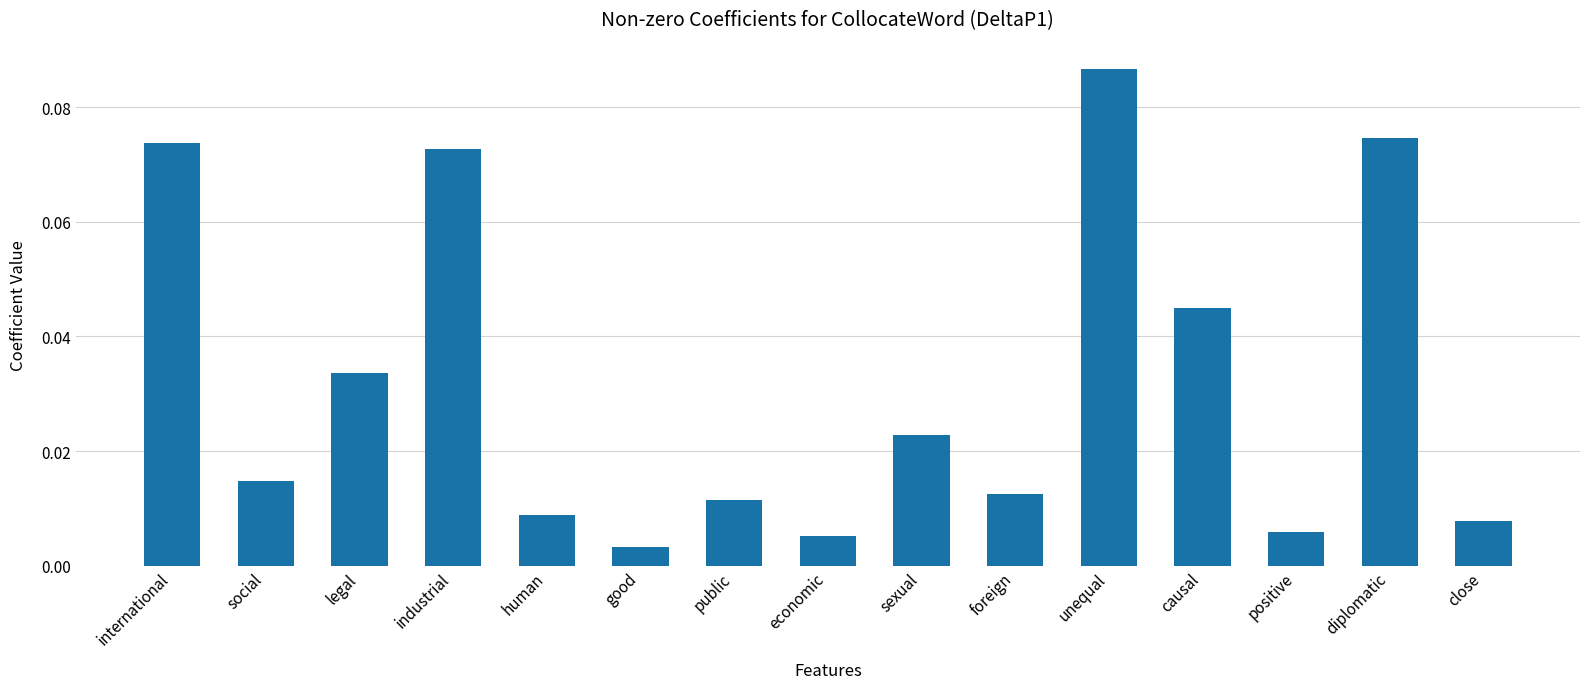

What is the label of the 3rd bar from the left?

legal